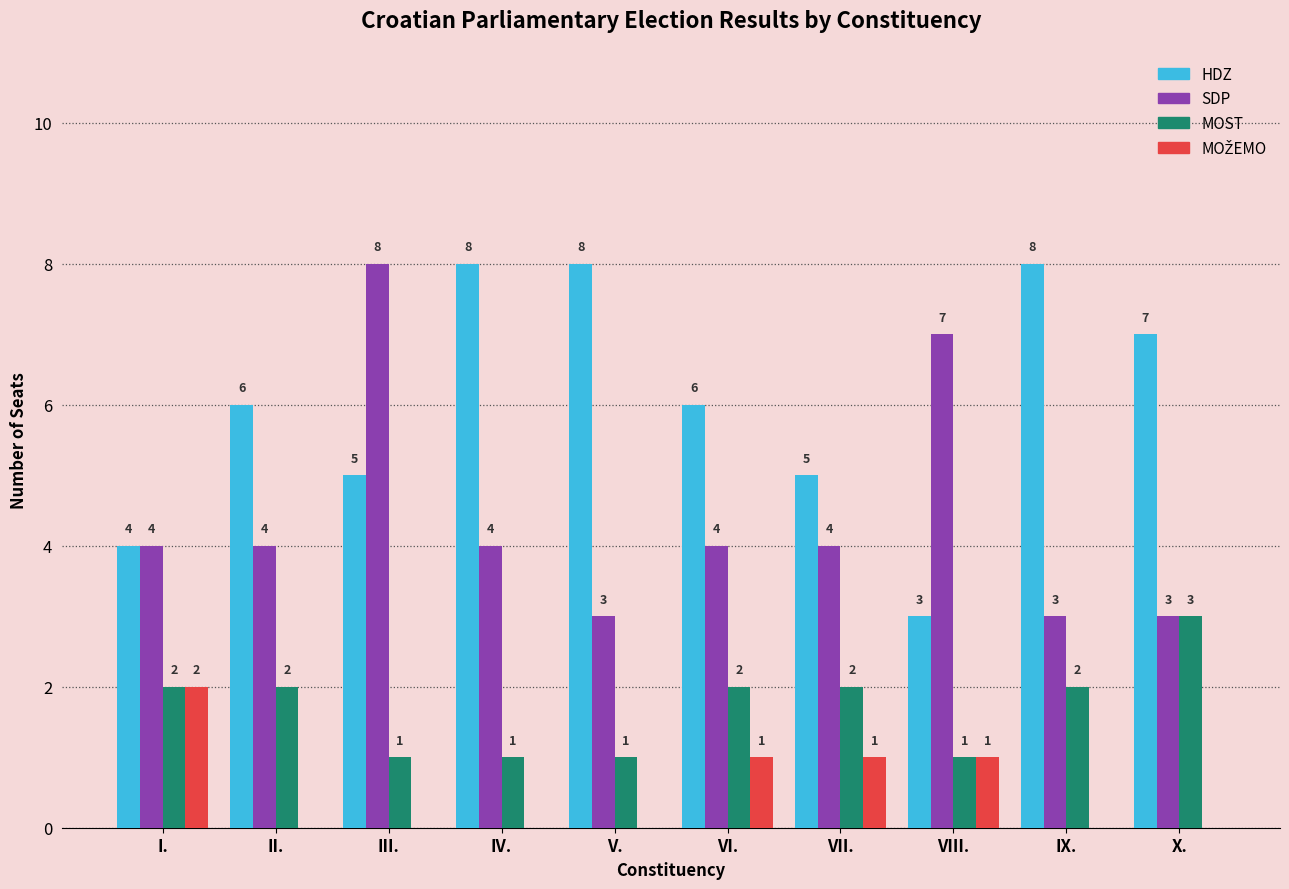

What is the average value of the MOST series?

2